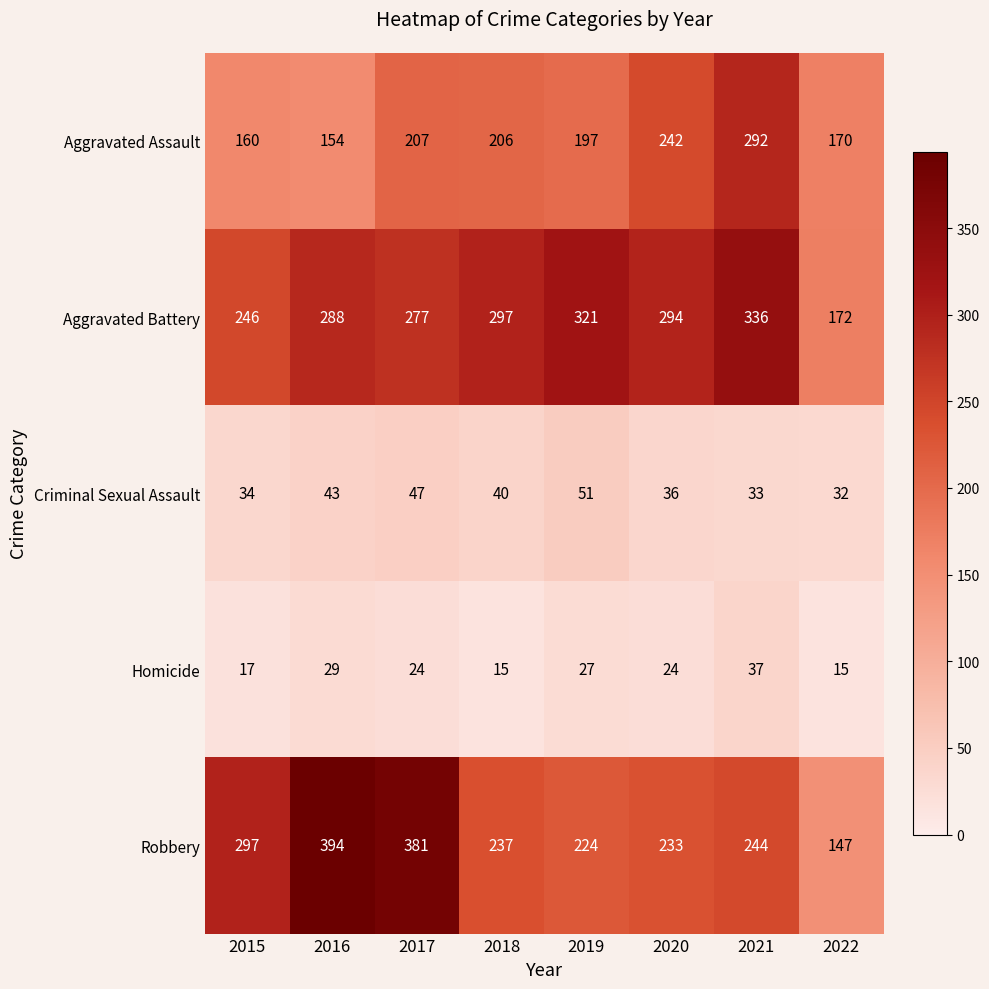

How many series are shown in this chart?

5